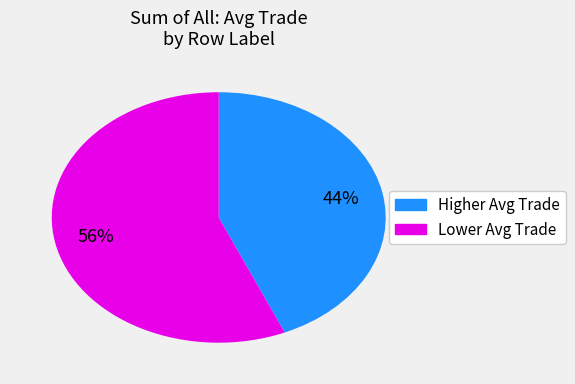

To the nearest percent, what is the average slice percentage?

50%